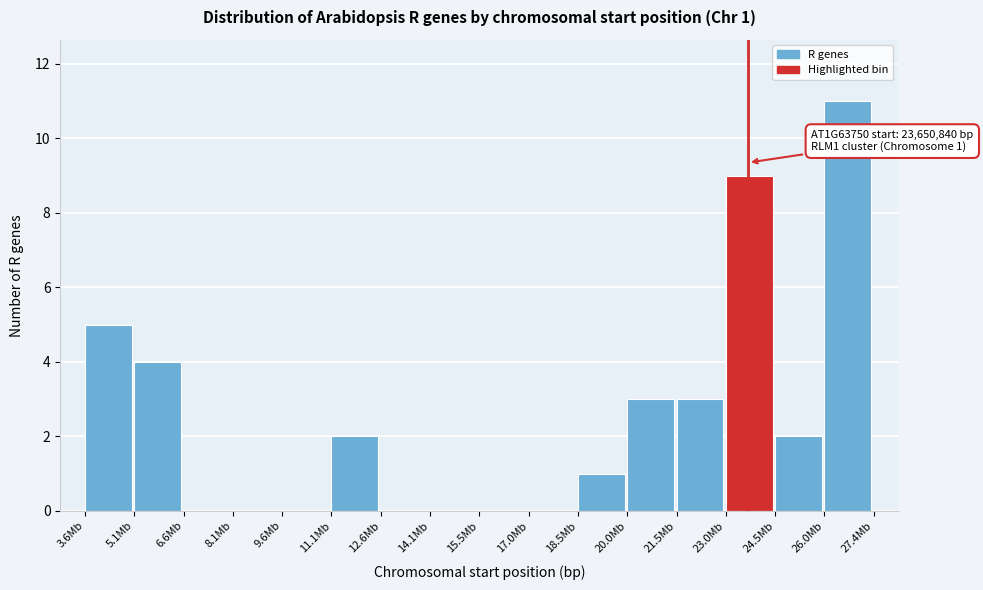

Reading left to right, list all the values displayed in this chart.

3.6Mb=5	5.1Mb=4	6.6Mb=0	8.1Mb=0	9.6Mb=0	11.1Mb=2	12.6Mb=0	14.1Mb=0	15.5Mb=0	17.0Mb=0	18.5Mb=1	20.0Mb=3	21.5Mb=3	23.0Mb=9	24.5Mb=2	26.0Mb=11